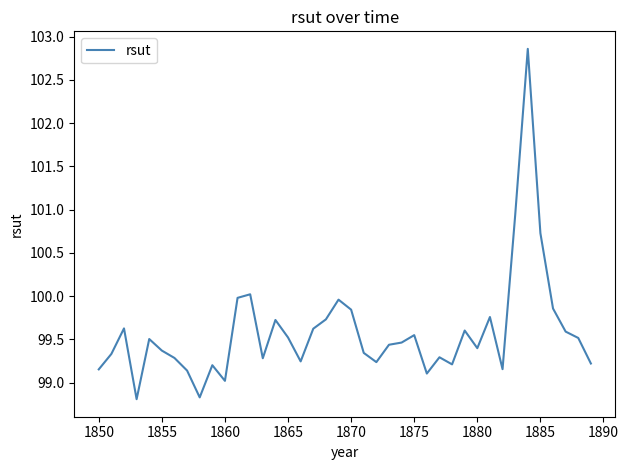

True or false: the data has more than 1 interior local peaks.

True